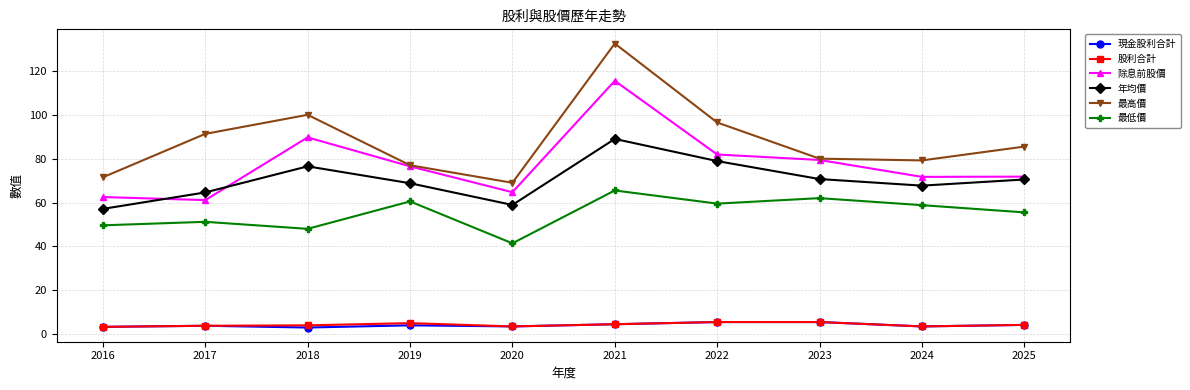

What is the value of the 除息前股價 point at the 8th from the left?

79.4